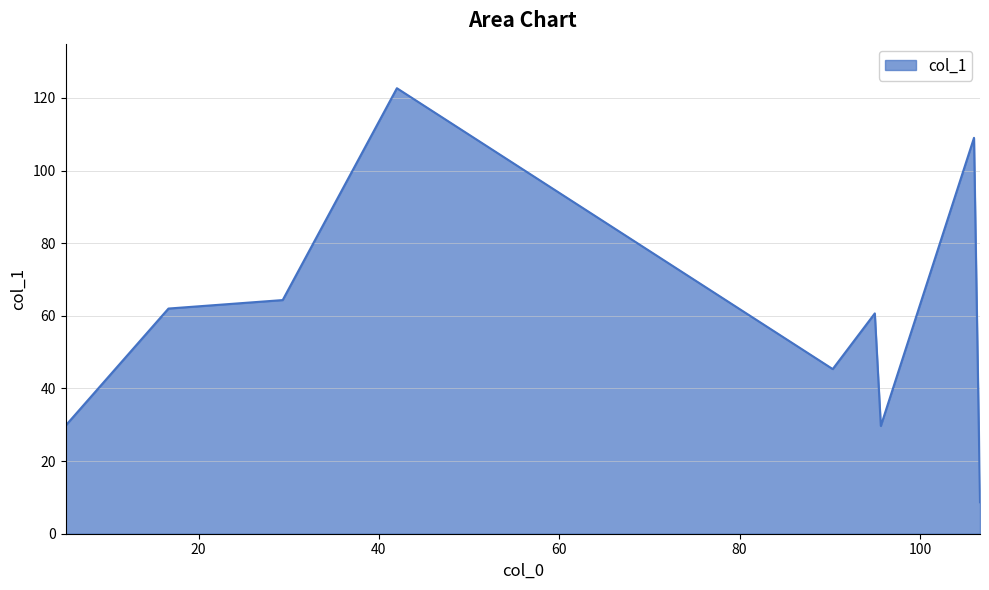

What is the average value?

59.1